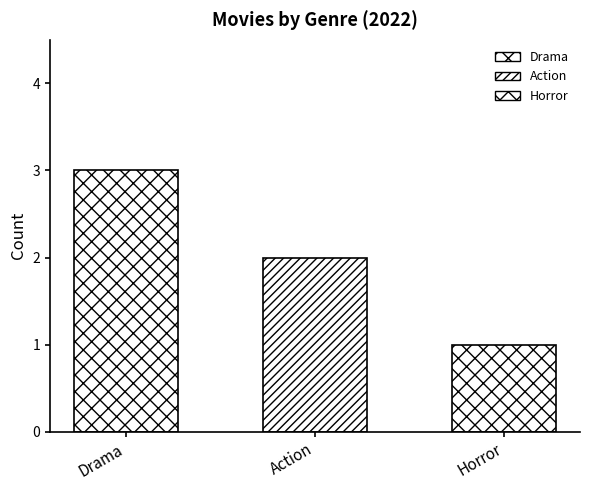

Which series has the widest spread of values?

Count